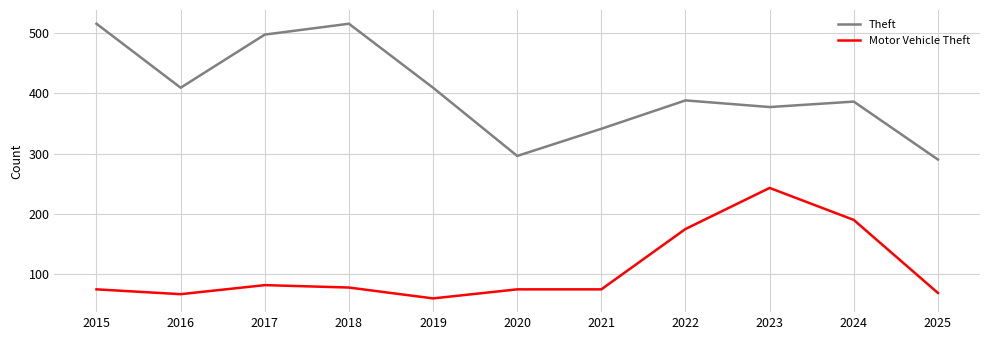

True or false: Theft and Motor Vehicle Theft cross at least once.

False